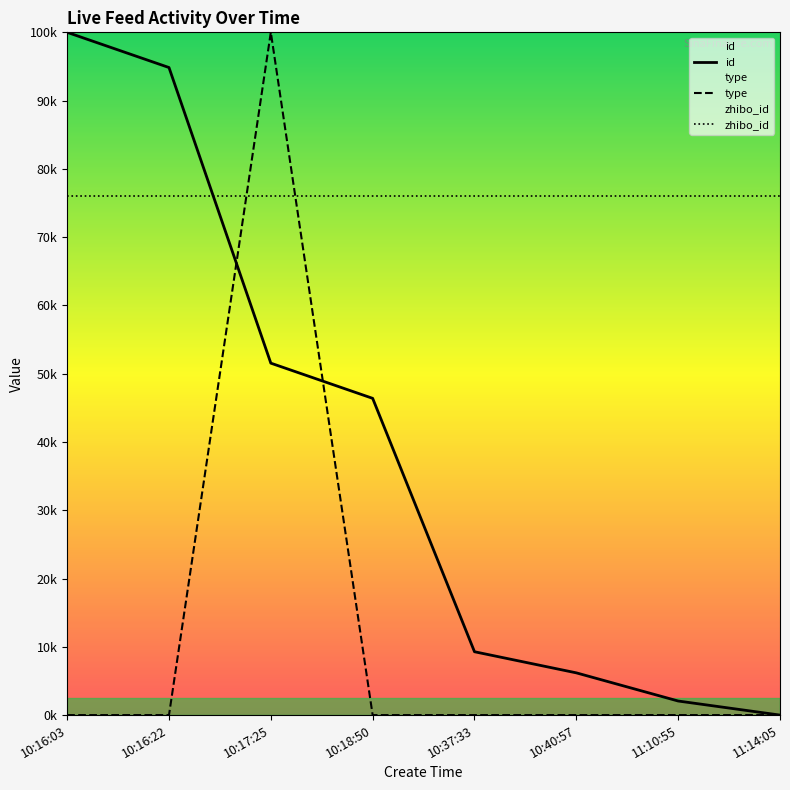

True or false: zhibo_id has a value of 46328.1 at 10:40:57.

False